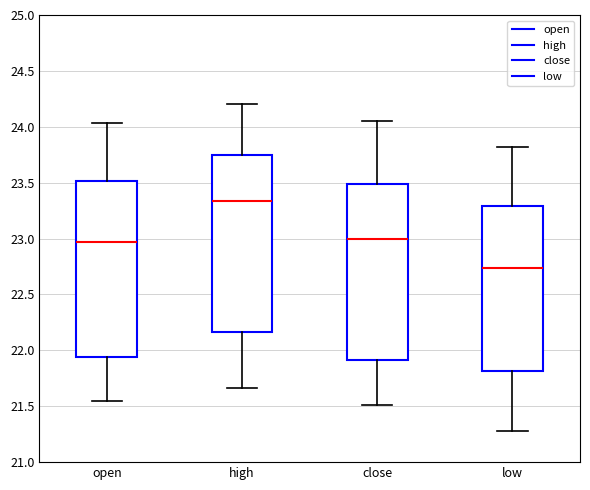

Where does the upper whisker of the box for open end on the y-axis? The values are not printed on the chart, so give them approximately, as read against the axis.

24.05